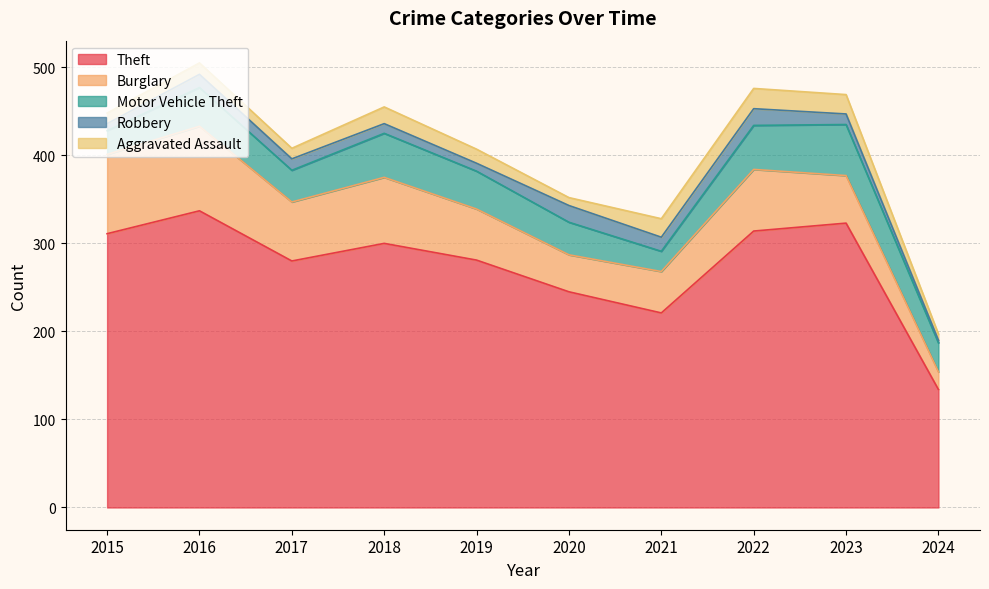

At which label does Robbery first exceed 13?

2016